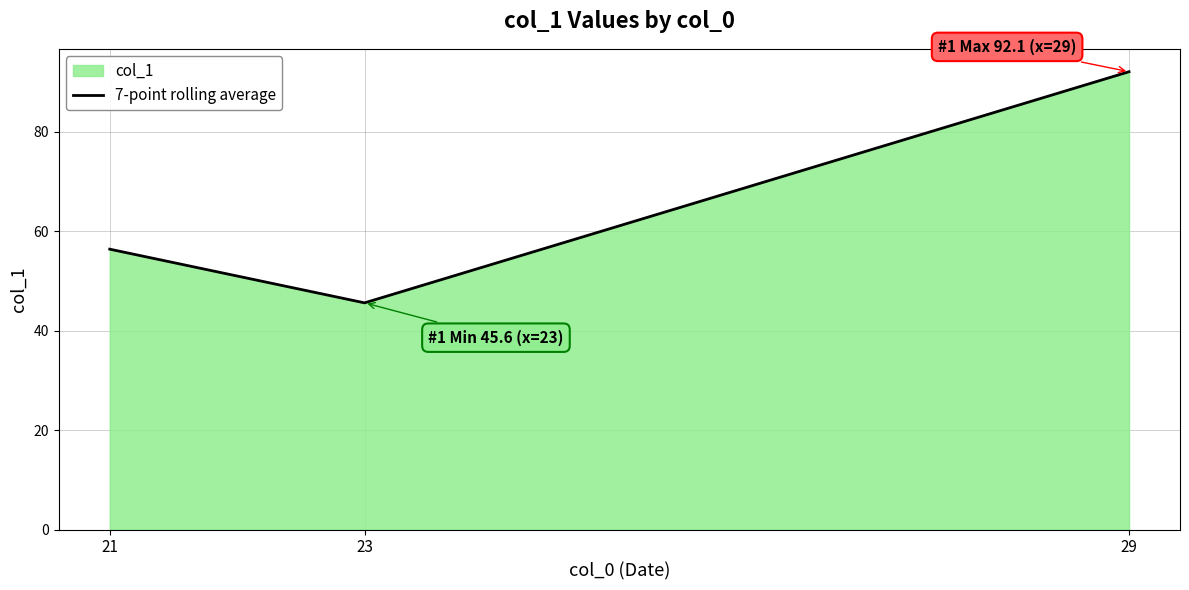

Where does the data first go above 56?

21